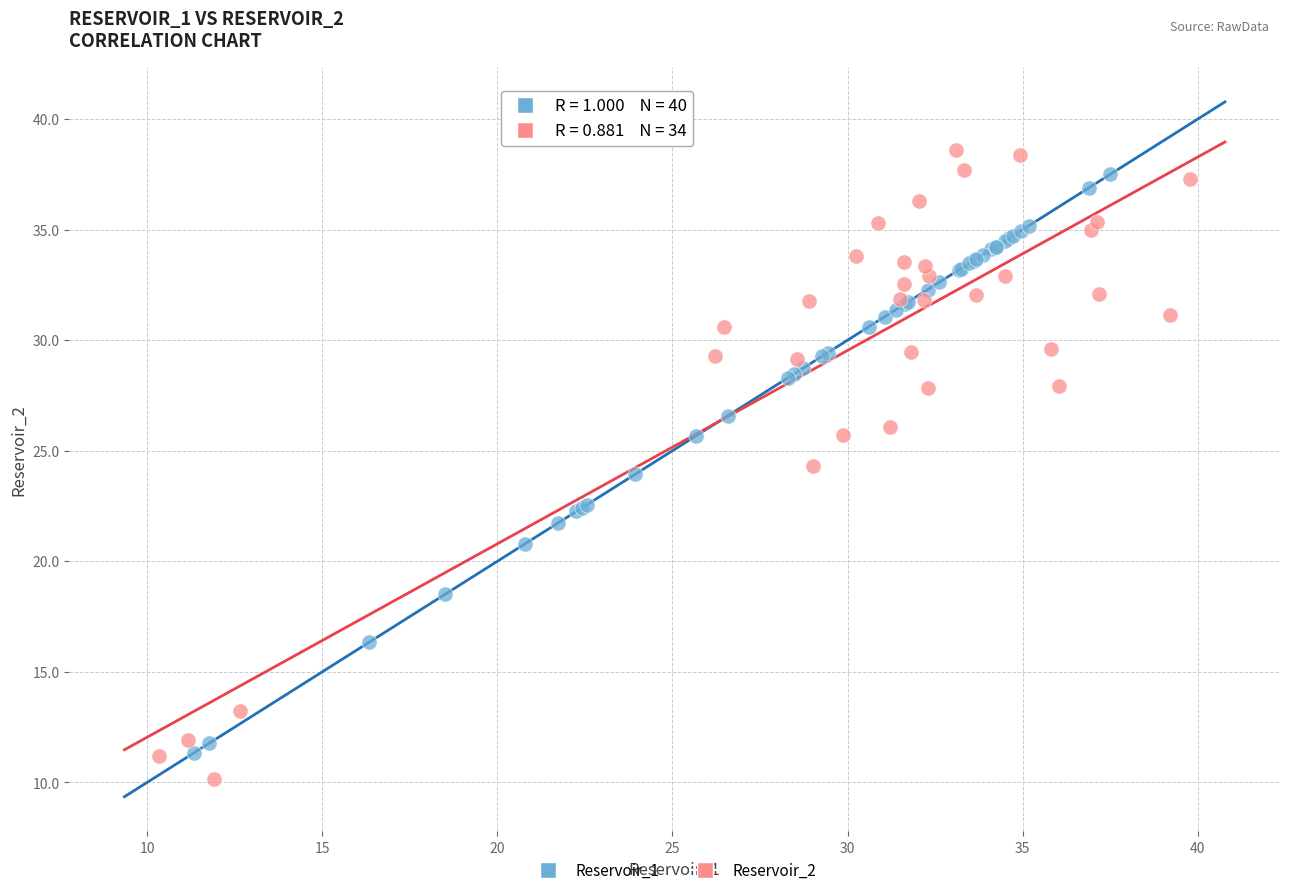

Which series has the largest Y range (max minus min)?

Reservoir_2